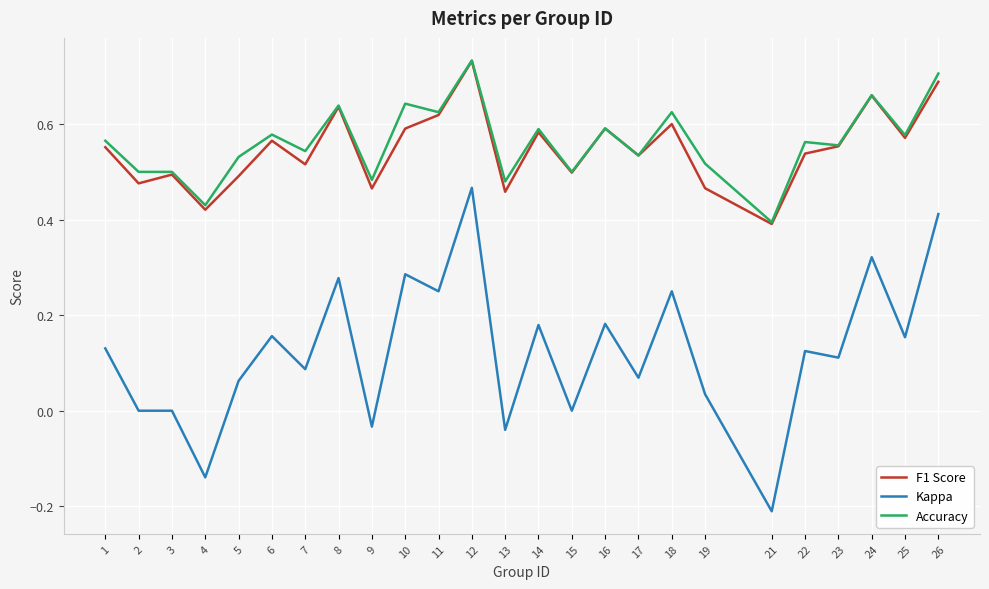

At which label does Kappa reach its minimum?

21